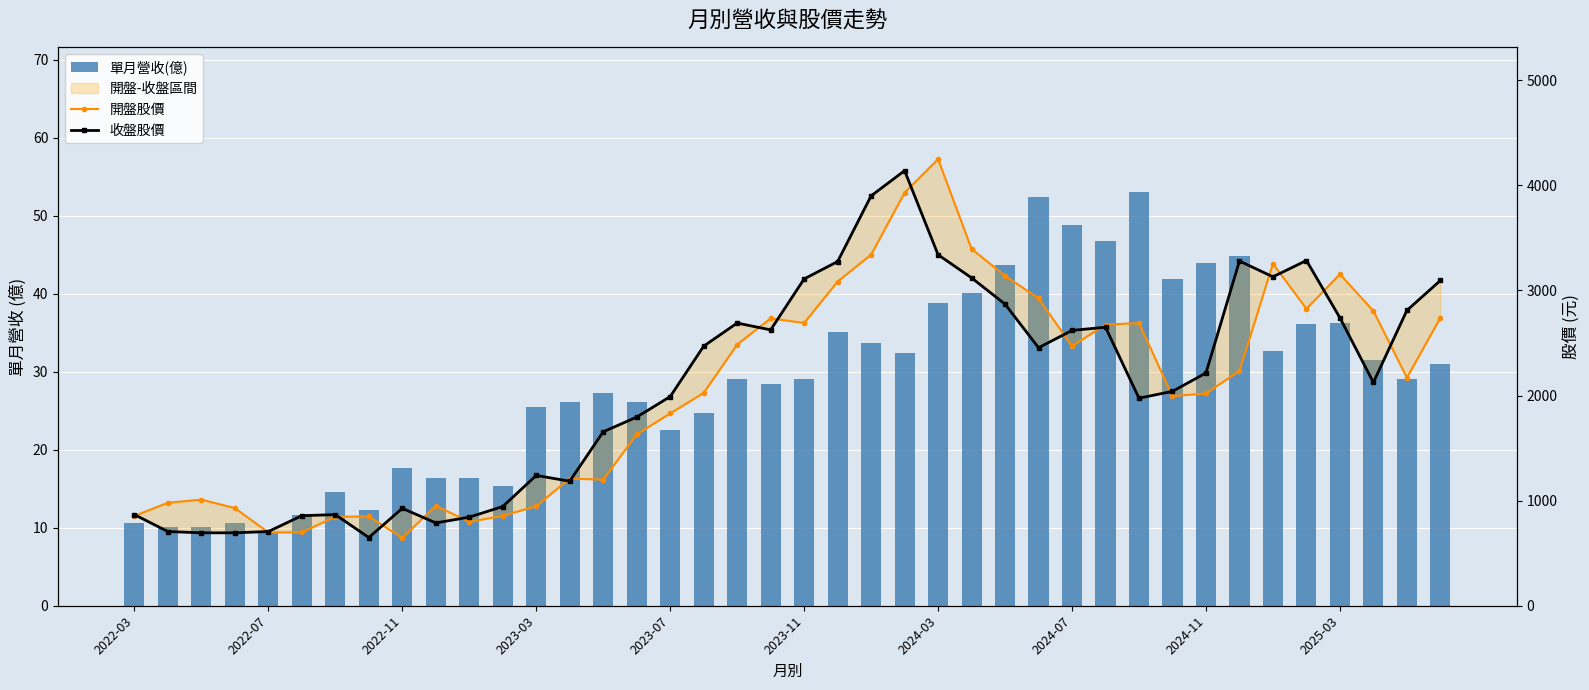

What is the sum of all 開盤股價 values?

81970.0